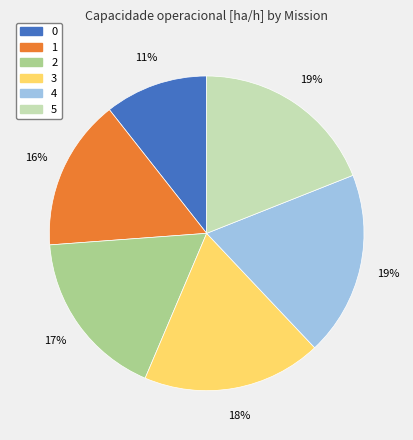

Is there any slice that represents more than half of the pie?

No